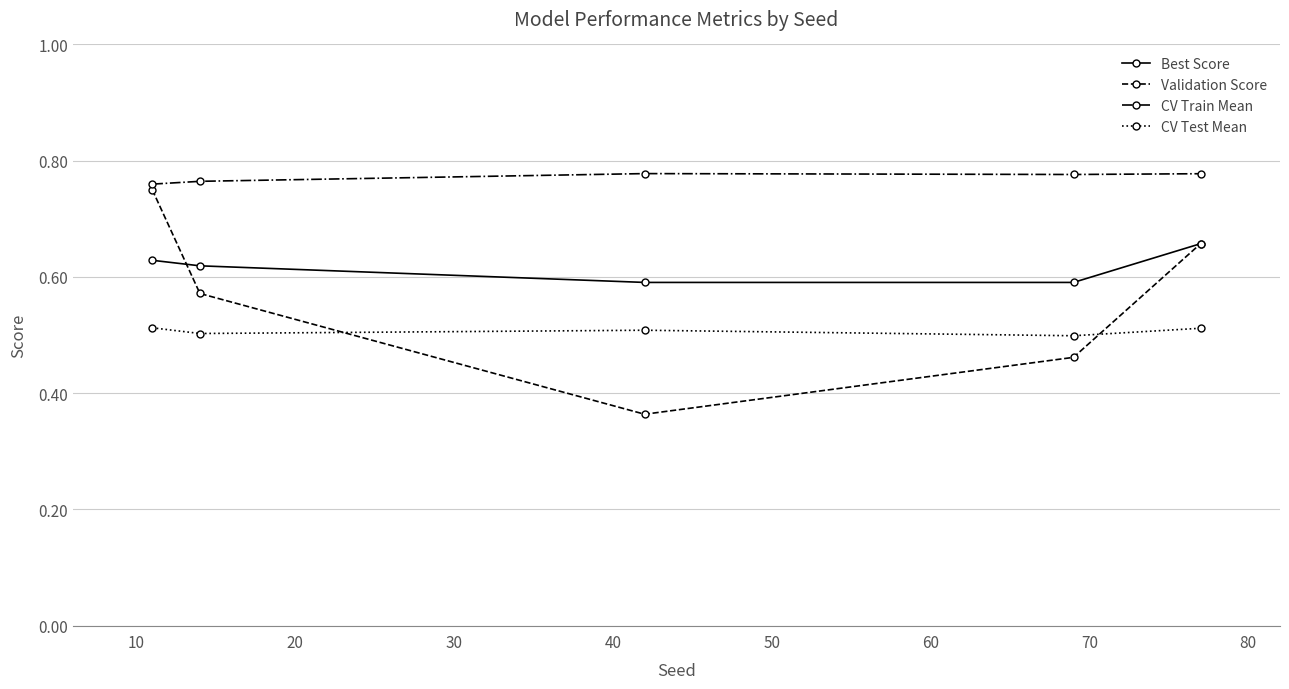

True or false: CV Train Mean has more than 0 points higher than both neighbors.

True